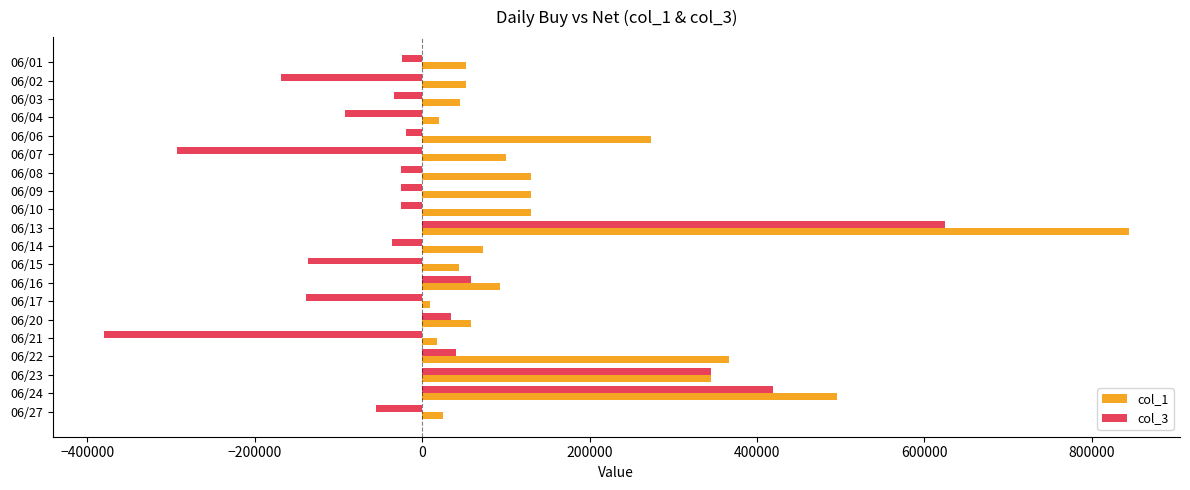

Rank the series by their maximum value, from highest to lowest.

col_1, col_3